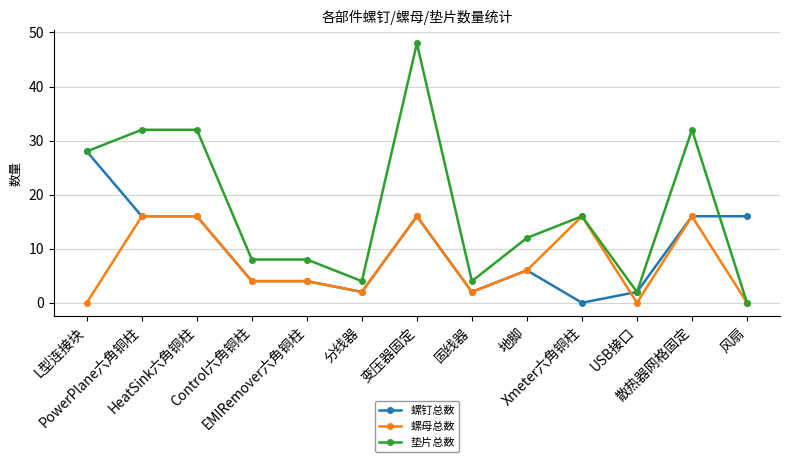

True or false: 螺母总数 has more than 2 points higher than both neighbors.

True